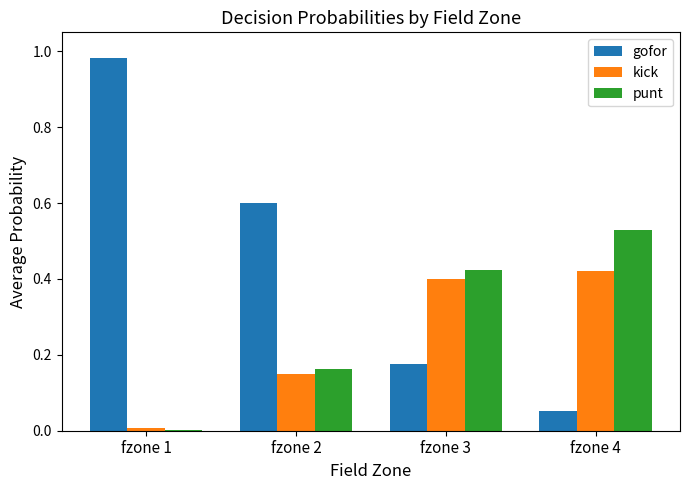

Which label corresponds to the largest value in the chart?

fzone 1